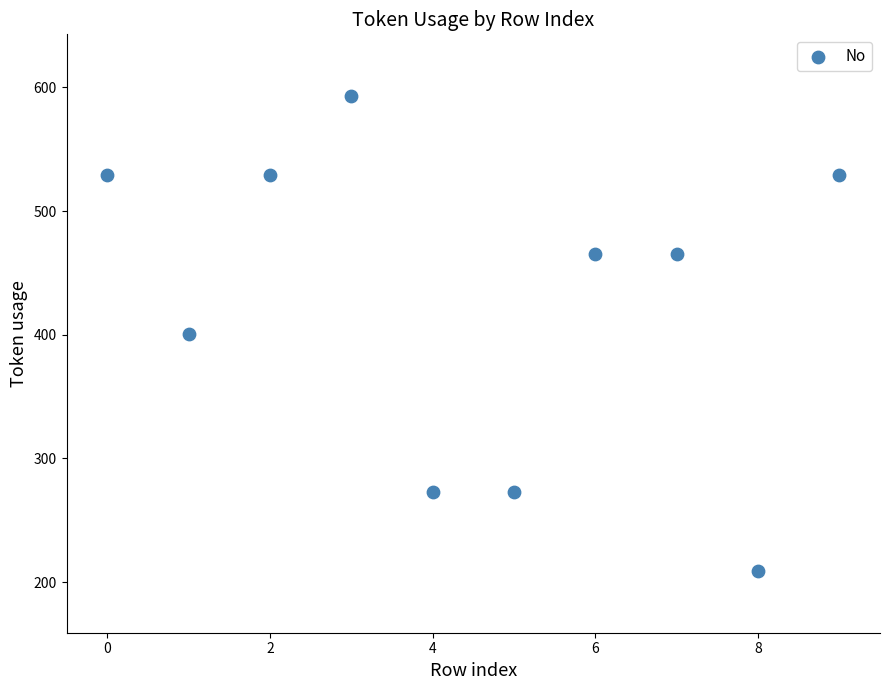

What is the range of Y values (max minus min)?

384